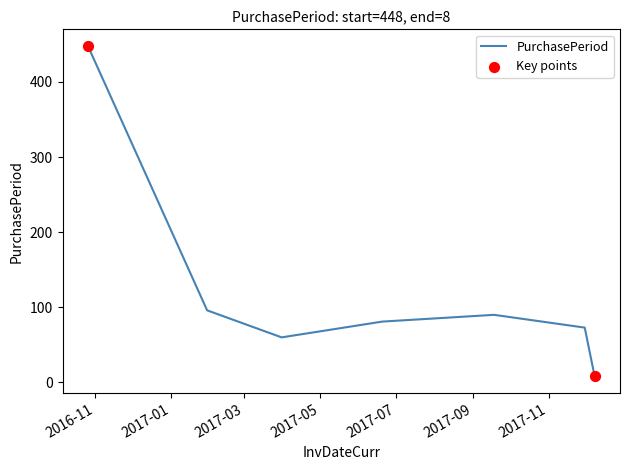

True or false: the data has more than 2 interior local peaks.

False